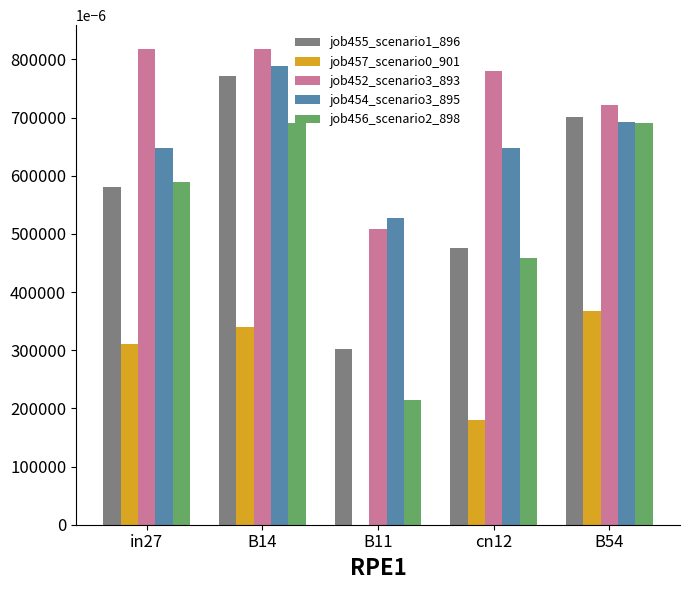

Are the bars grouped side by side (vs. stacked)?

Yes